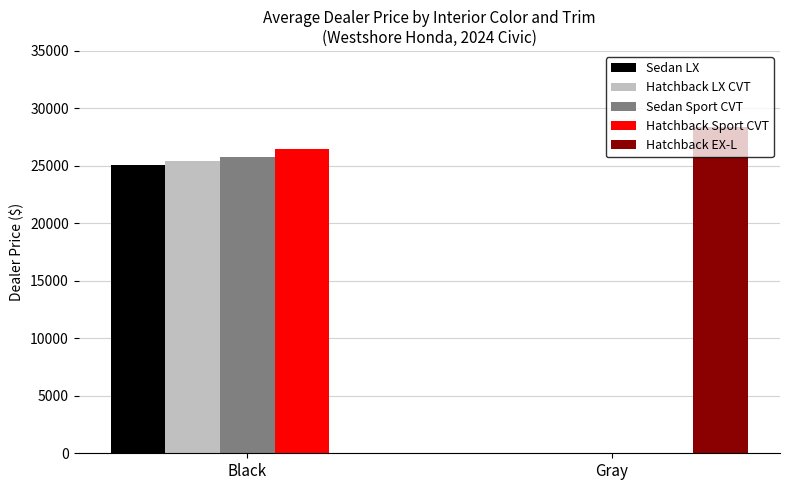

Which series has the largest range (max minus min)?

Hatchback EX-L